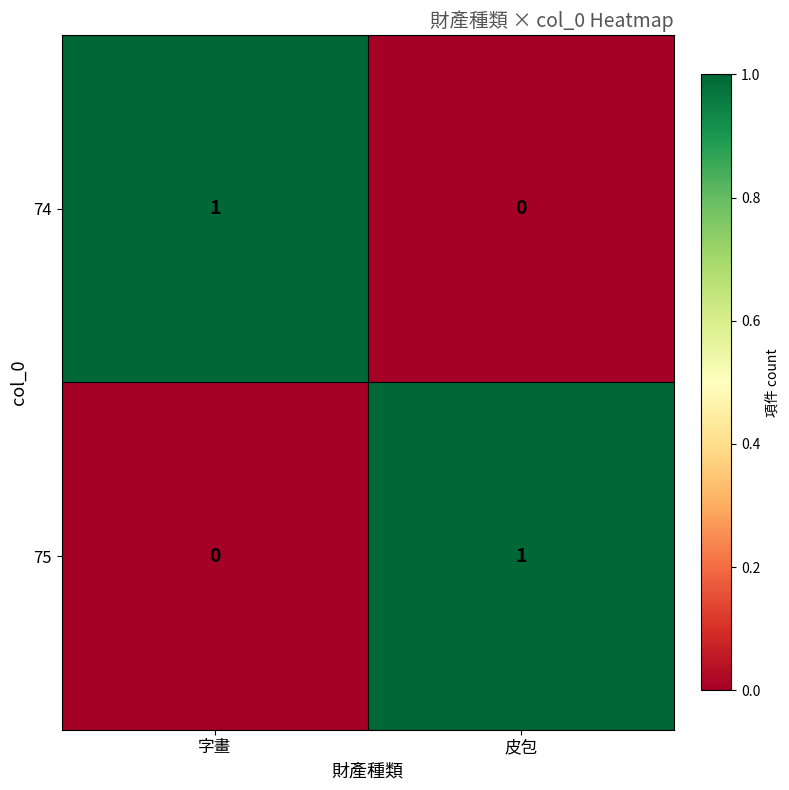

The value of 75 at 皮包 is 1. True or false?

True